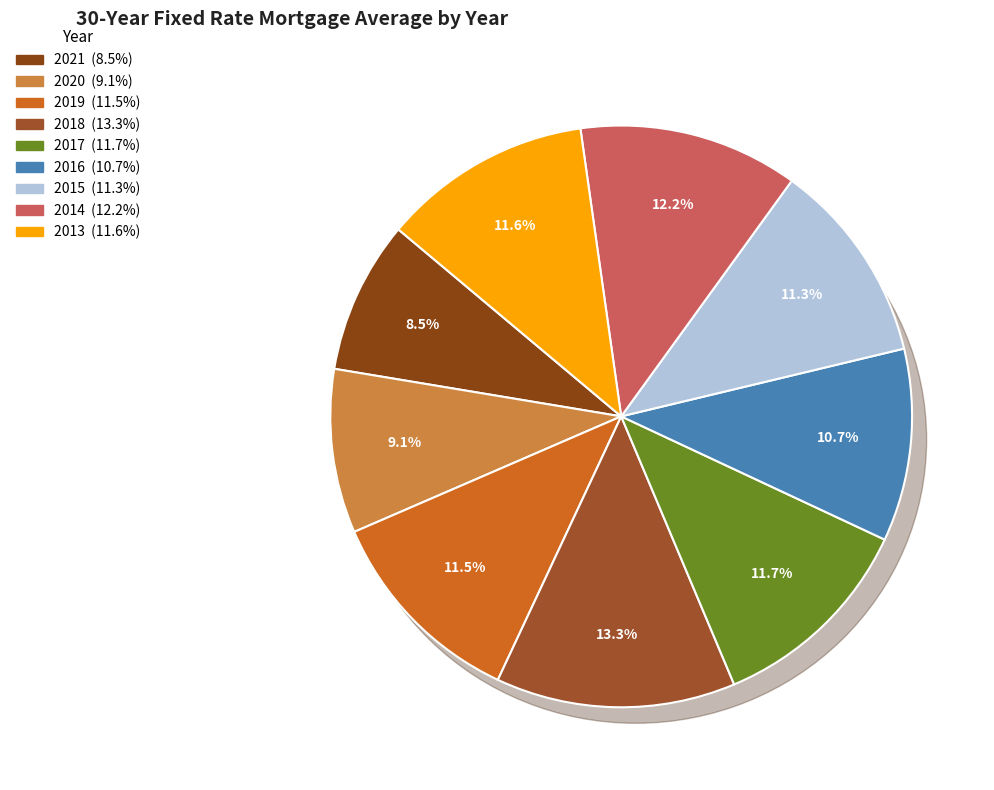

Count the number of slices in the pie.

9